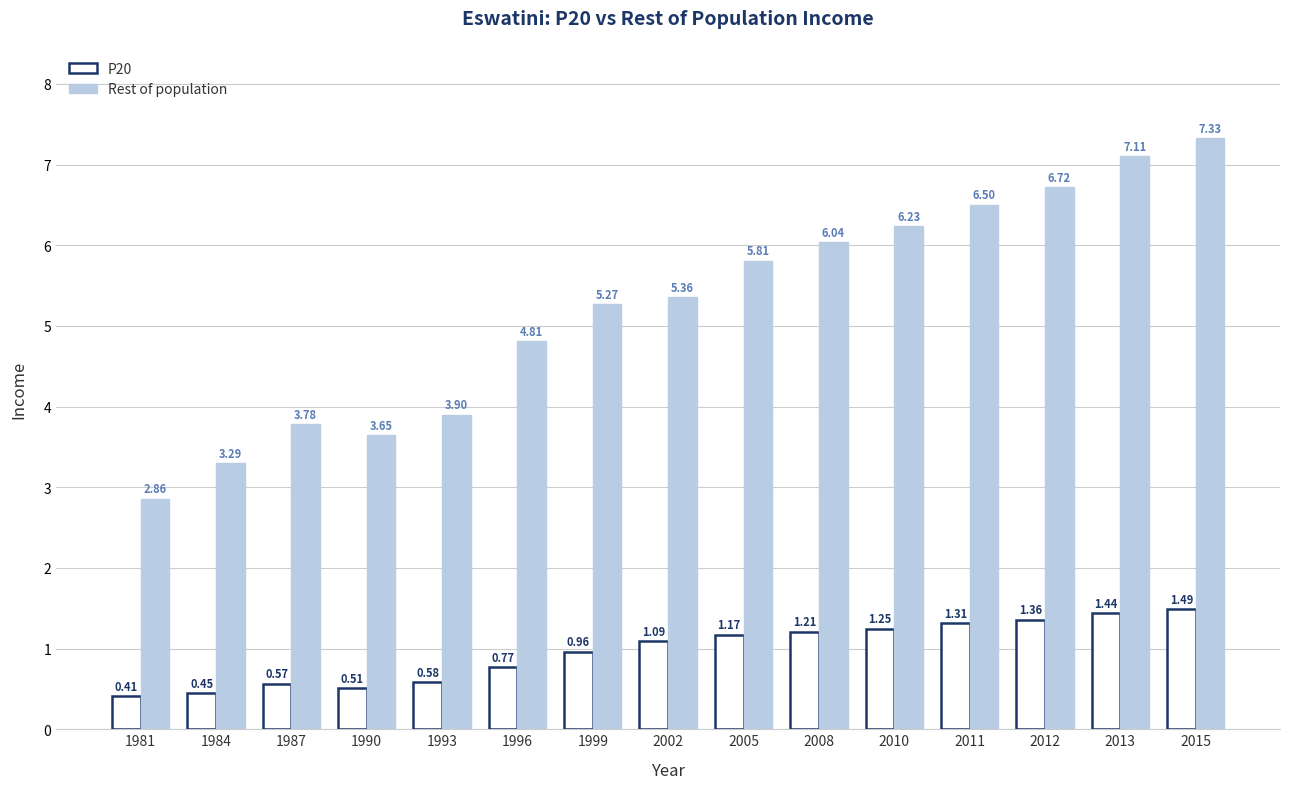

Rank the series at 2002 from lowest to highest value.

P20, Rest of population